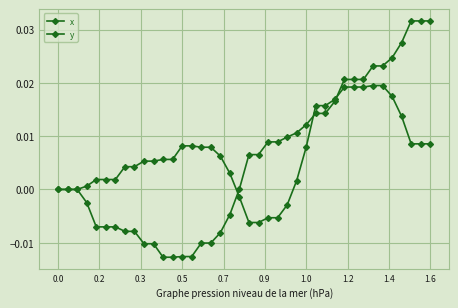

How many lines are shown in the chart?

2